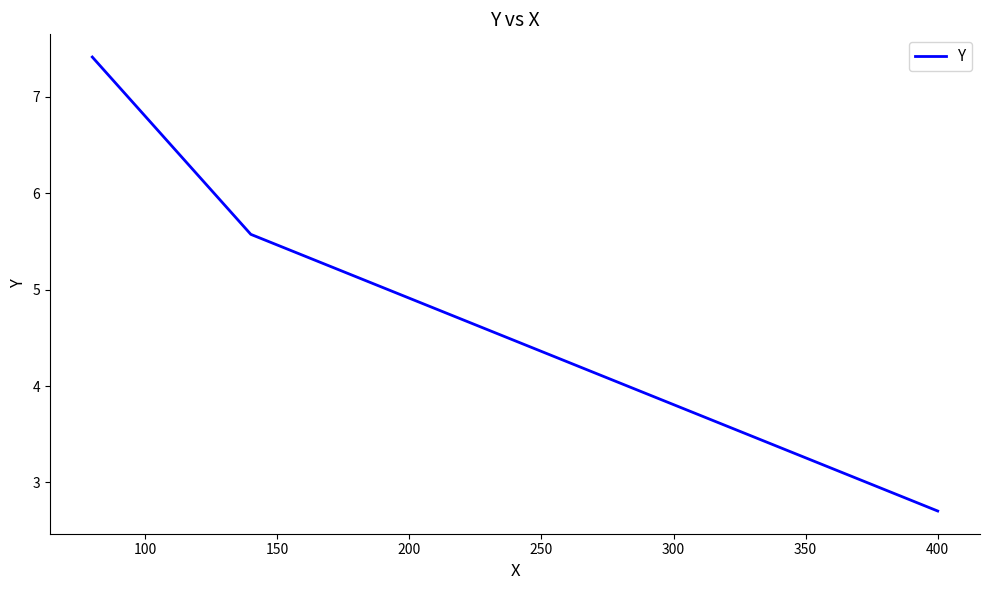

What is the average value?

5.2